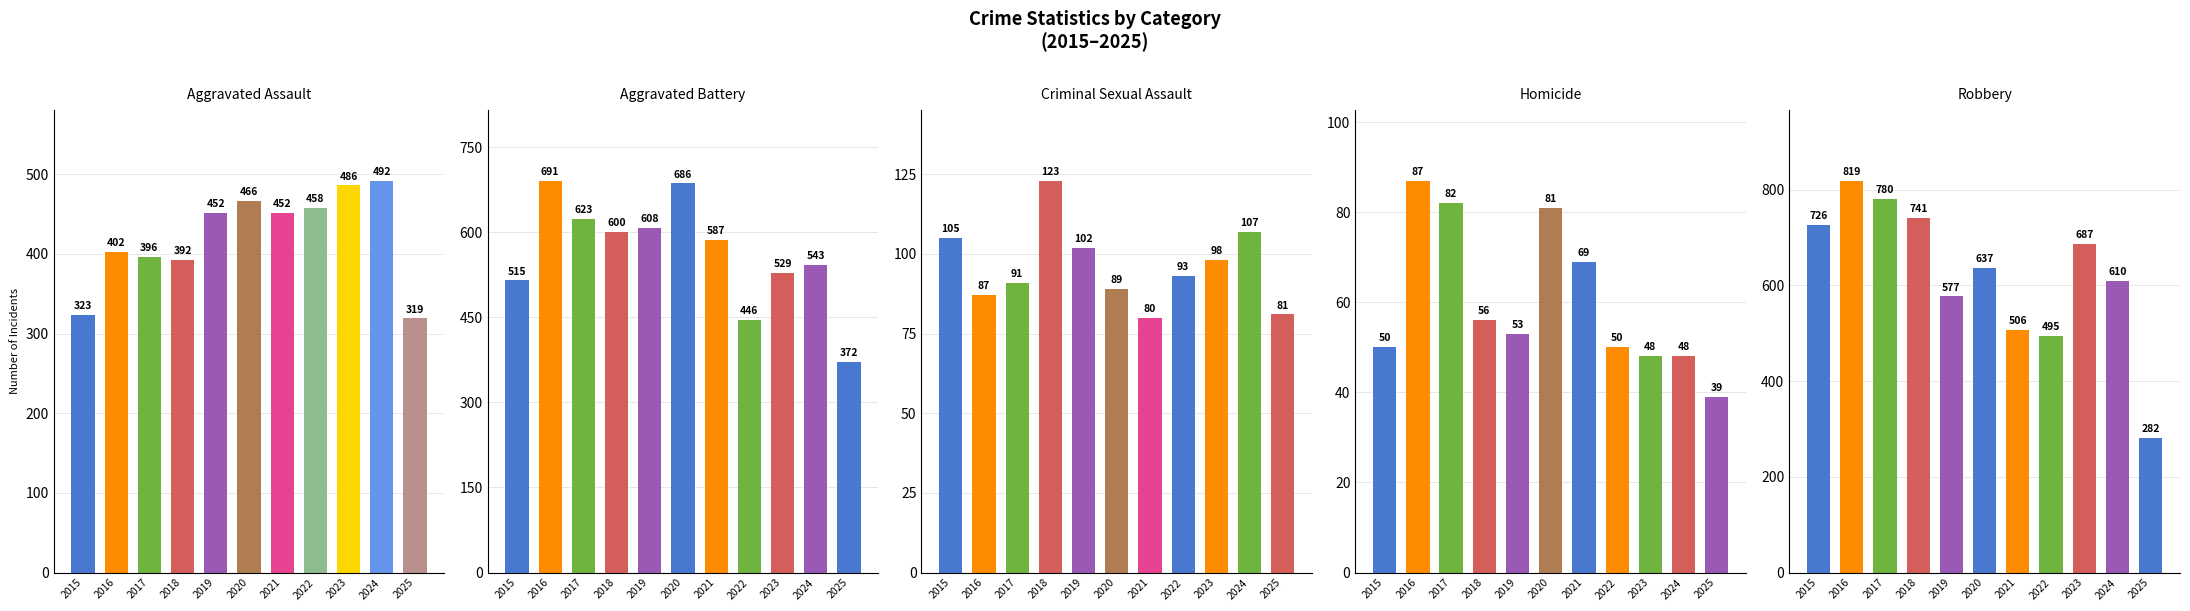

Are the bars horizontal?

No